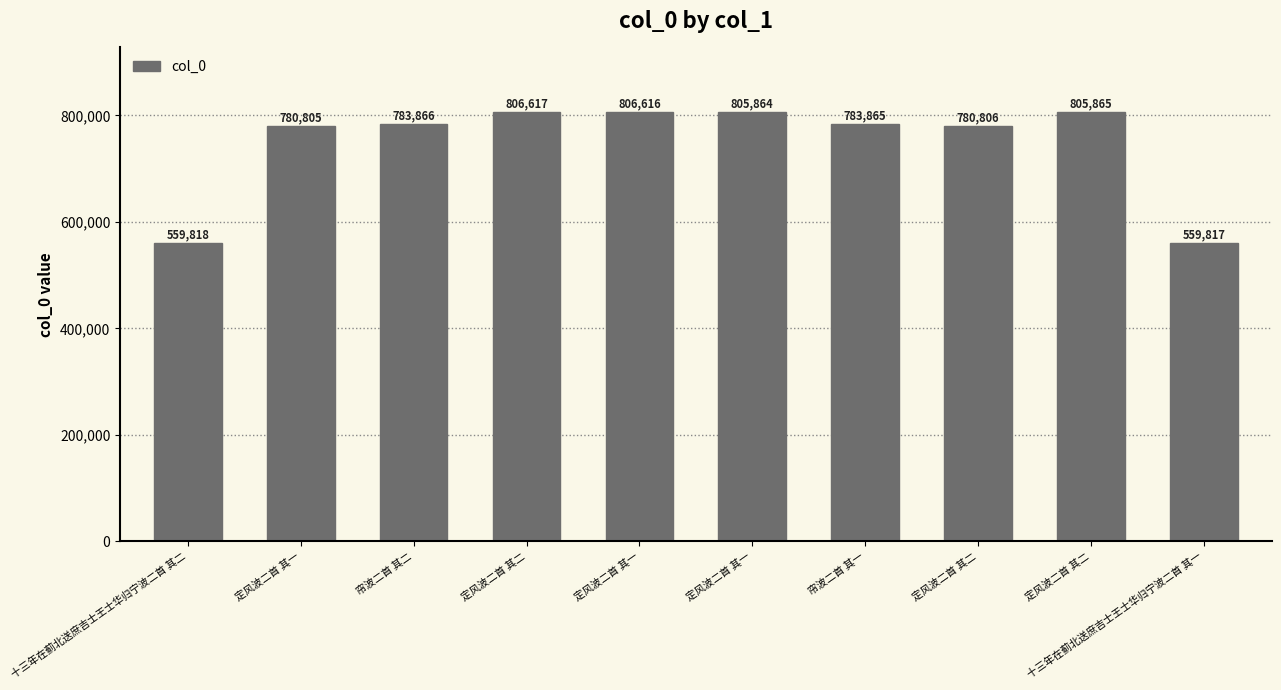

How many bars are there in total?

10